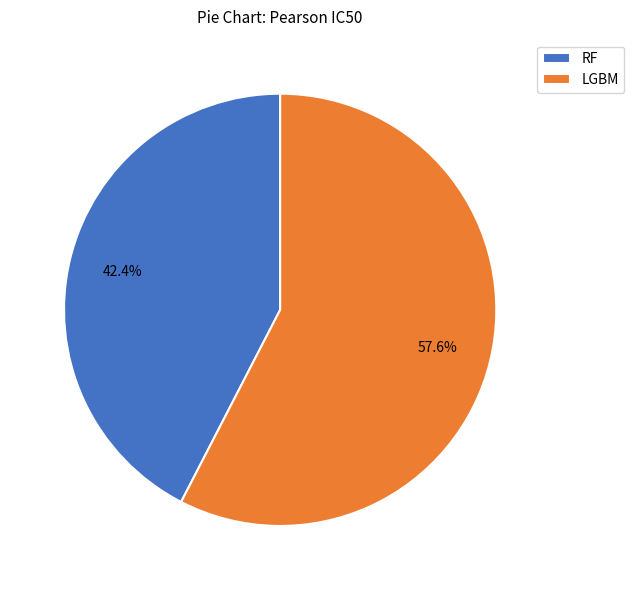

True or false: LGBM accounts for 58% of the total.

True